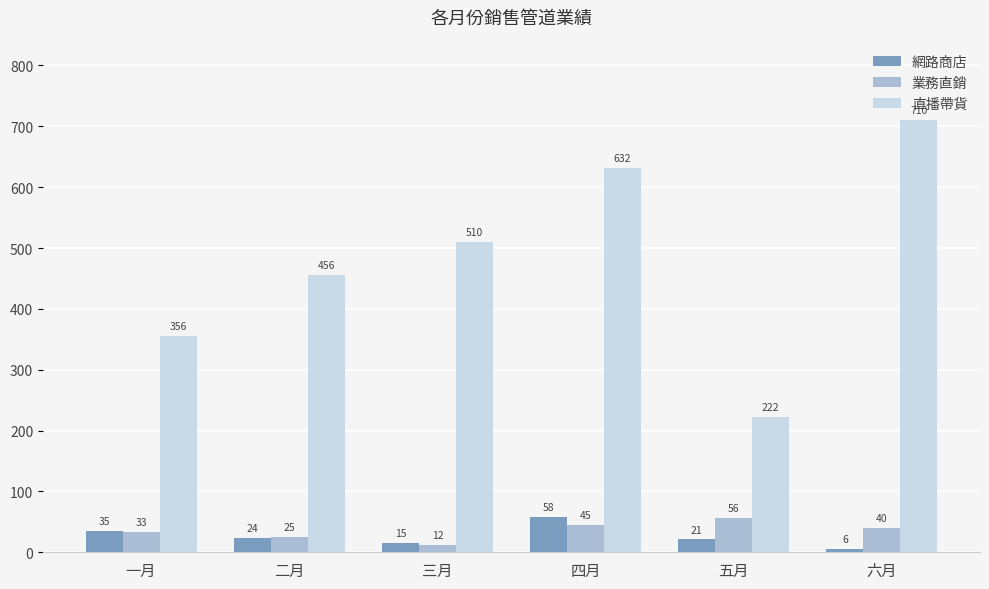

Which category has the highest value across all series?

六月